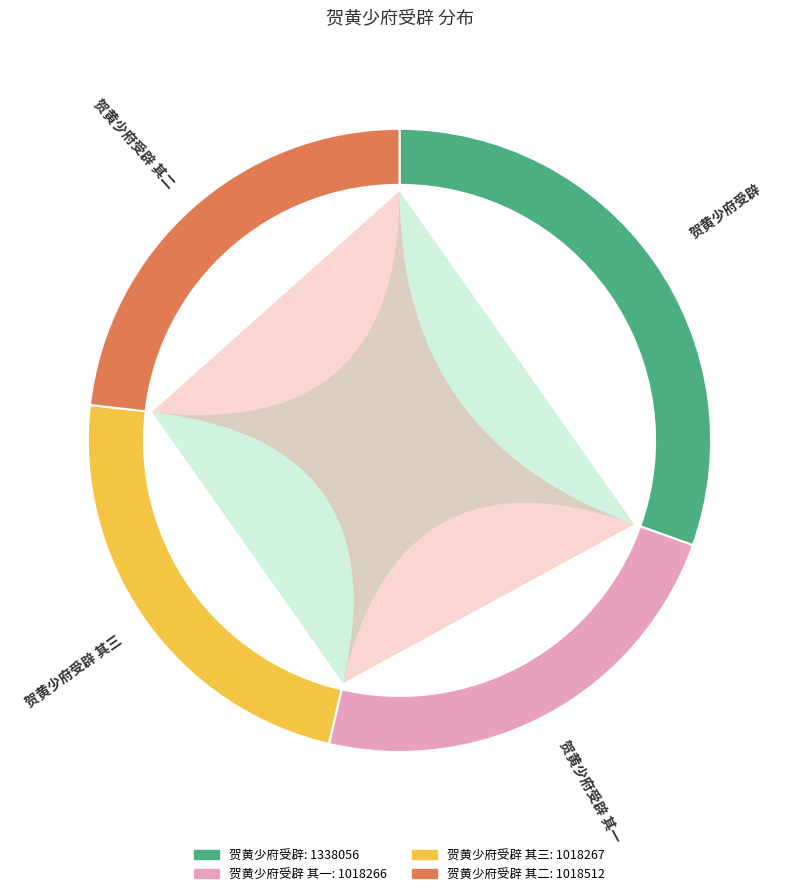

Is it true that 贺黄少府受辟 其二 is 17% of the pie?

False